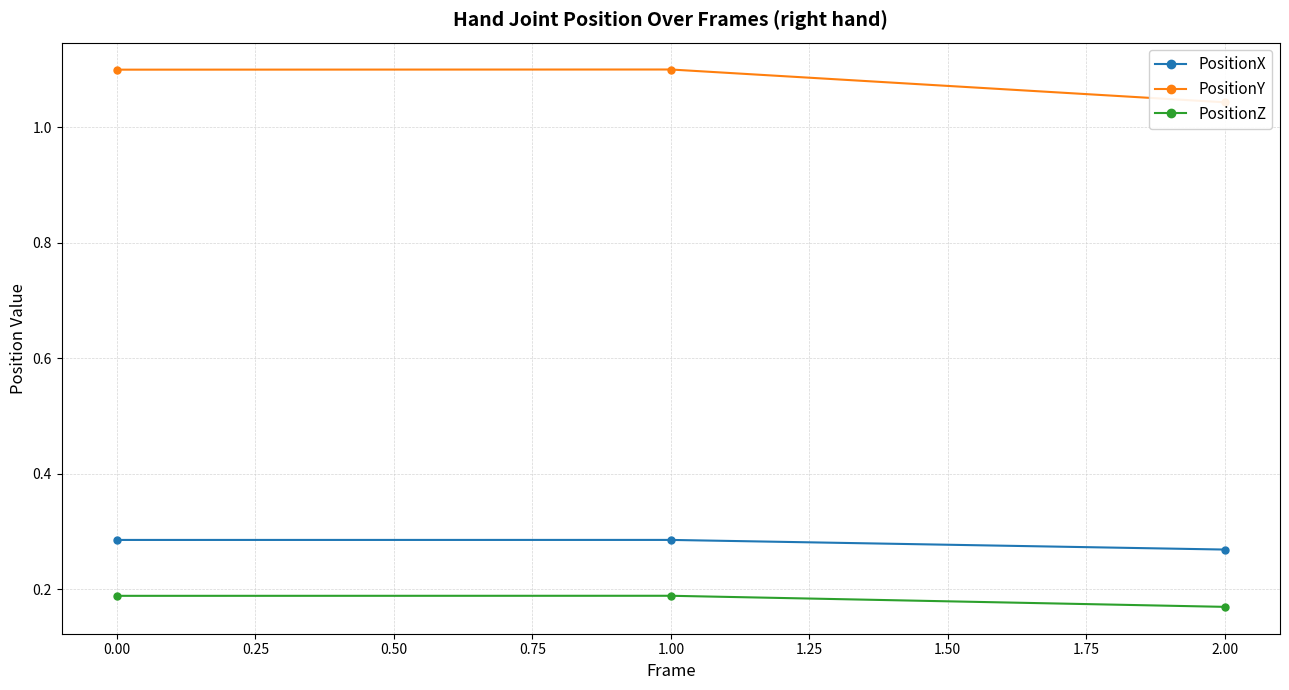

Is the value of PositionZ at 2.00 greater than the value of PositionX at 1.00?

No